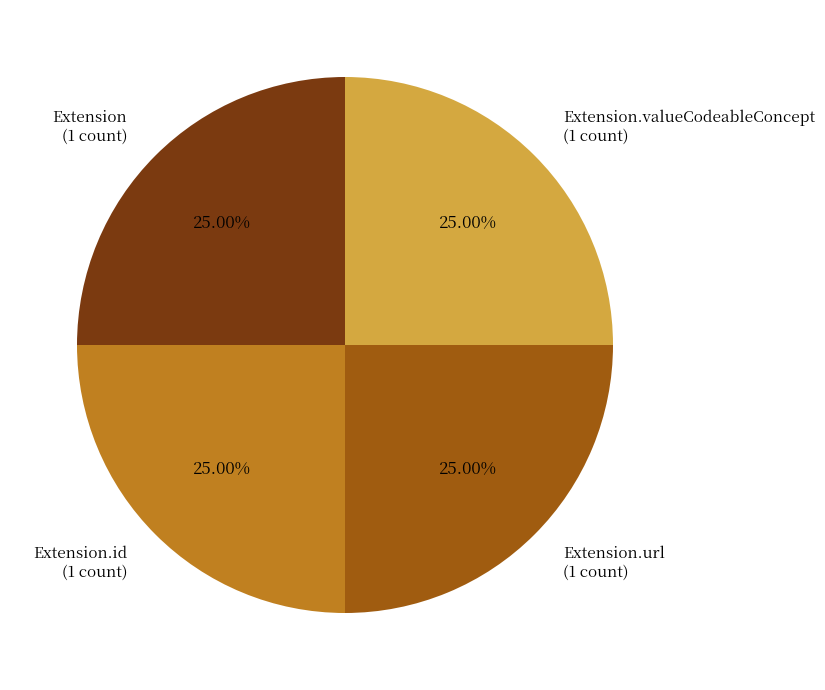

How many slices are in this pie chart?

4